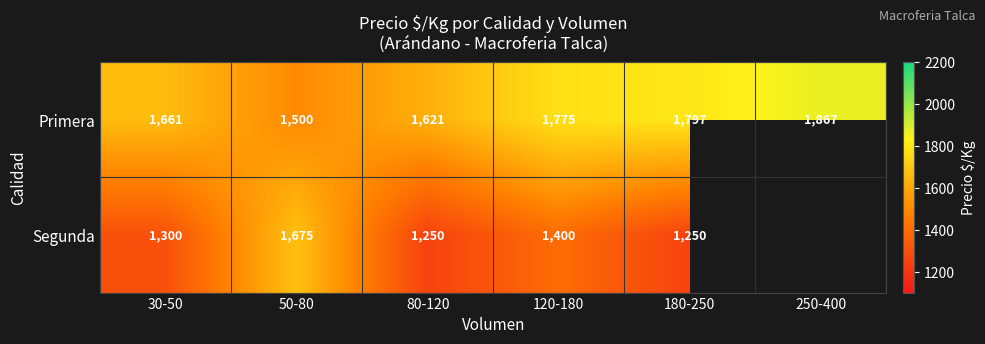

At 30-50, list the series in order from smallest to largest.

Segunda, Primera